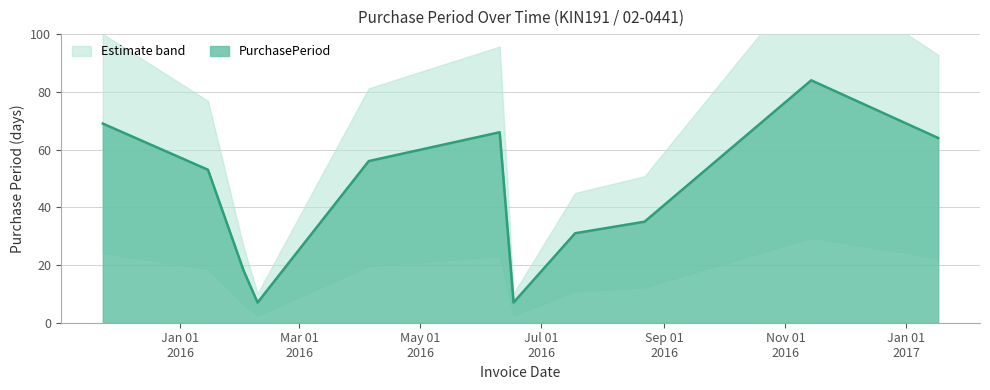

List the labels in order of value, smallest first.

2016-02-09, 2016-06-17, 2016-02-02, 2016-07-18, 2016-08-22, 2016-01-15, 2016-04-05, 2017-01-17, 2016-06-10, 2015-11-23, 2016-11-14